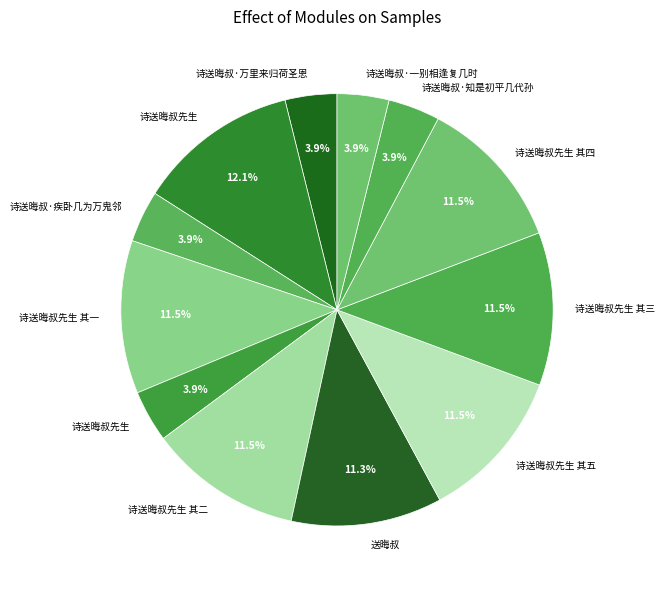

Count the number of slices in the pie.

12